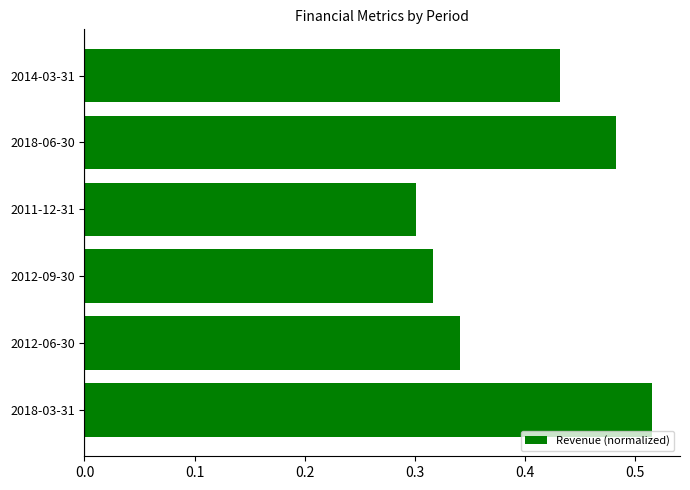

Between 2014-03-31 and 2012-06-30, which is larger?

2014-03-31